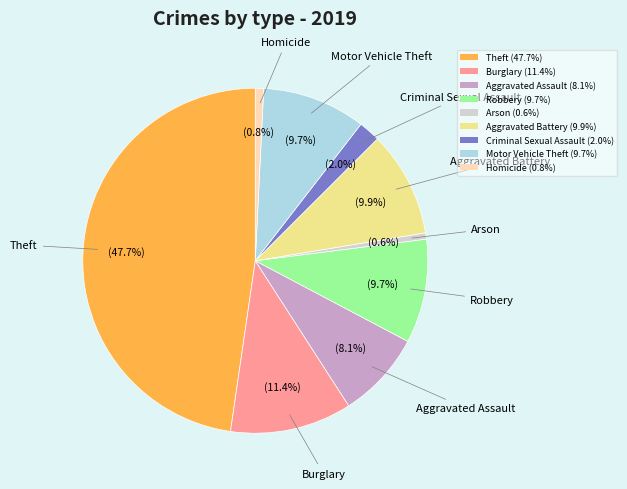

Between Motor Vehicle Theft (9.7%) and Arson (0.6%), which is larger?

Motor Vehicle Theft (9.7%)